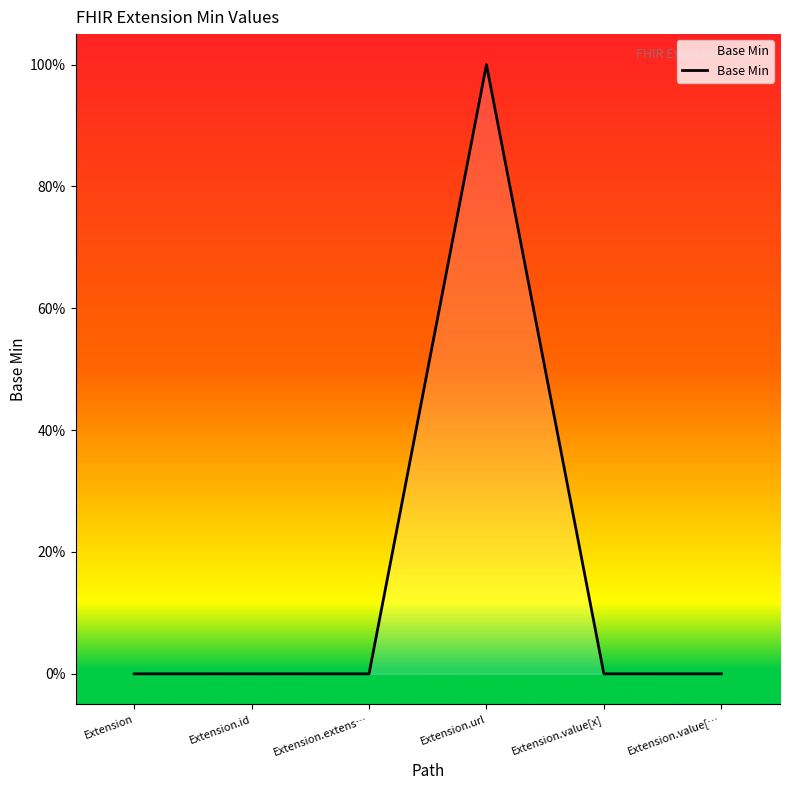

Reading left to right, what are all the values shown in this chart?

0	0	0	1	0	0